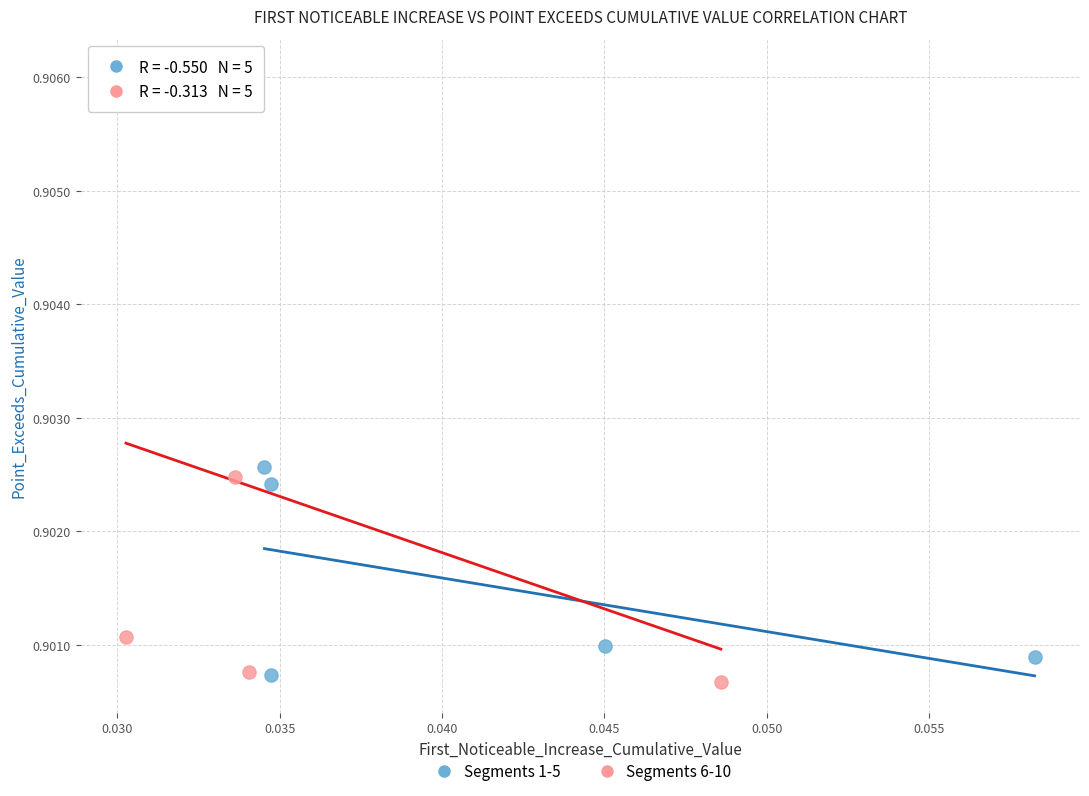

Which series reaches the maximum Y coordinate?

Segments 6-10